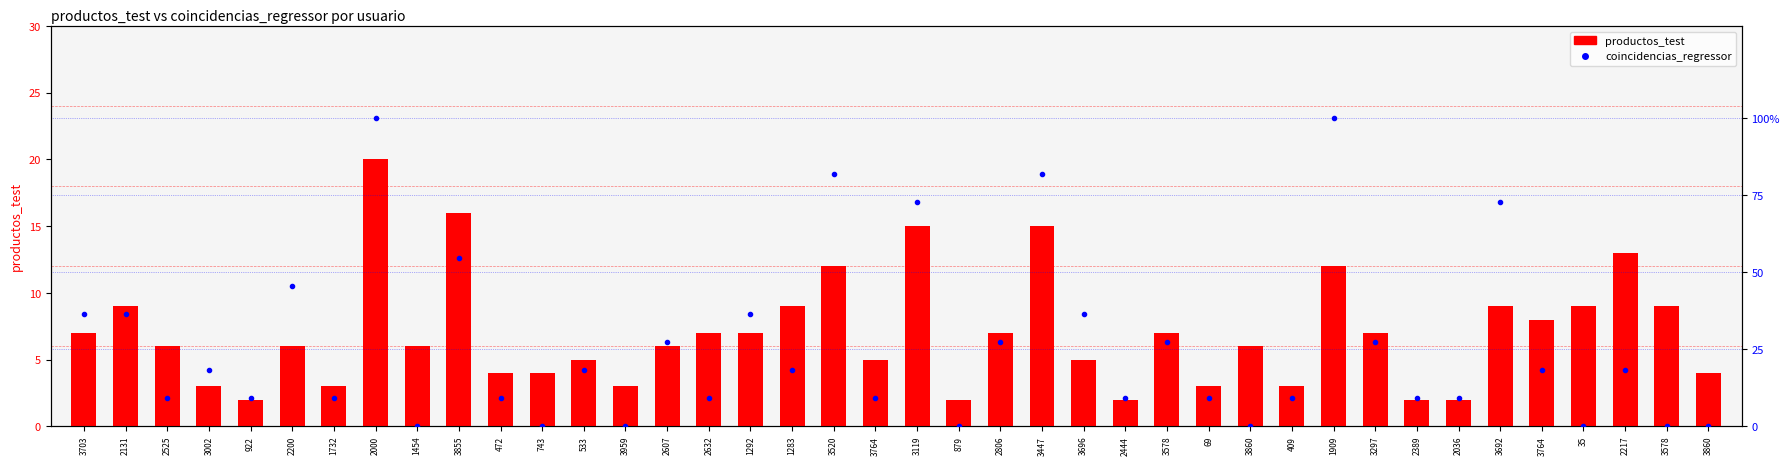

At 922, list the series in order from largest to smallest.

coincidencias_regressor, productos_test